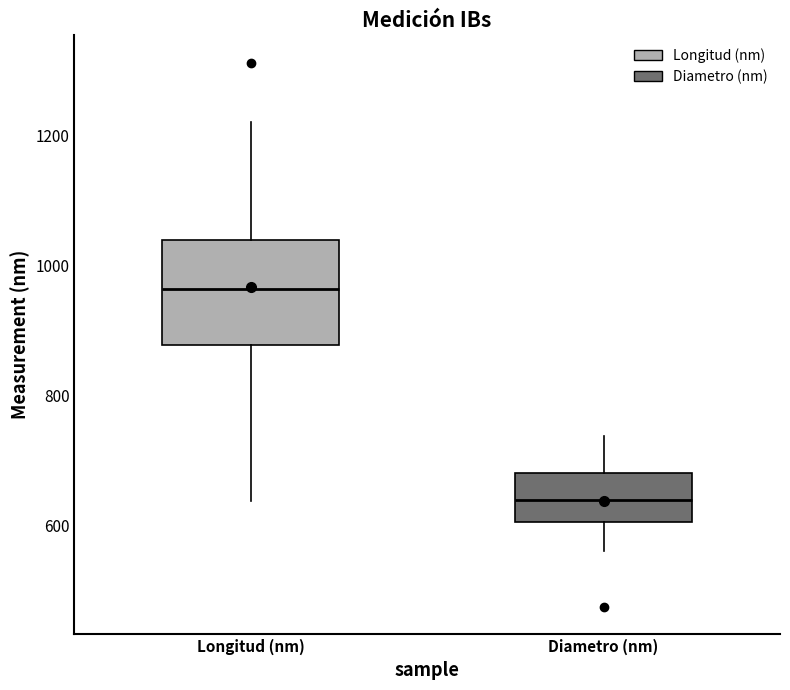

Where does the lower whisker of the box for Diametro (nm) end on the y-axis? The values are not printed on the chart, so give them approximately, as read against the axis.

560